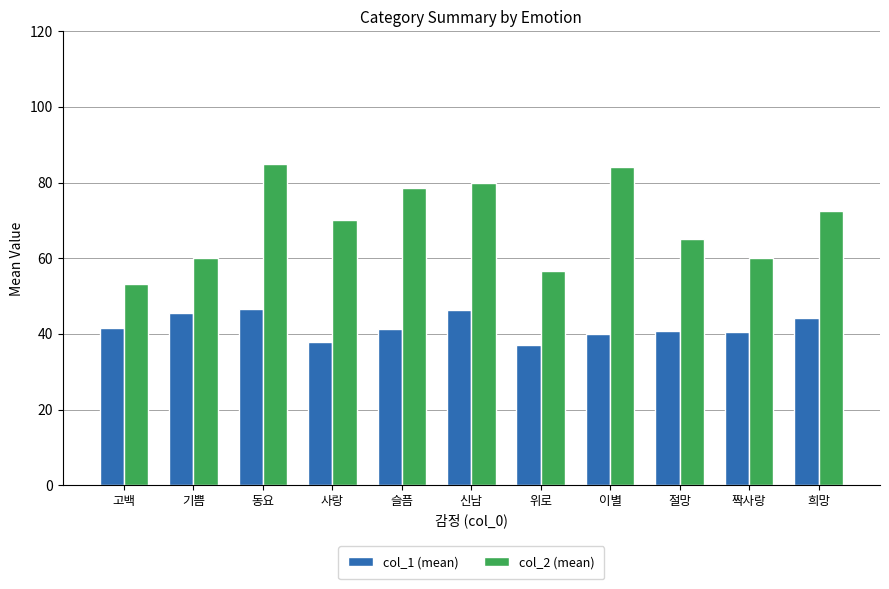

What is the average value of the col_1 (mean) series?

42.0